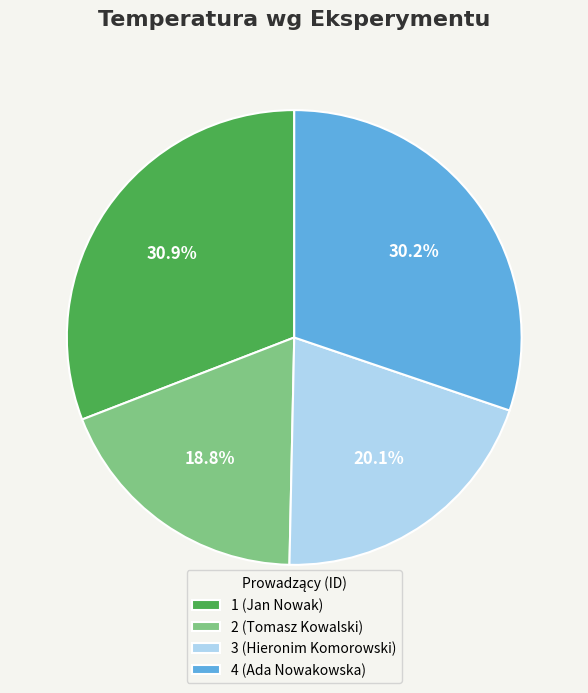

Rank the categories by value from highest to lowest.

1 (Jan Nowak), 4 (Ada Nowakowska), 3 (Hieronim Komorowski), 2 (Tomasz Kowalski)